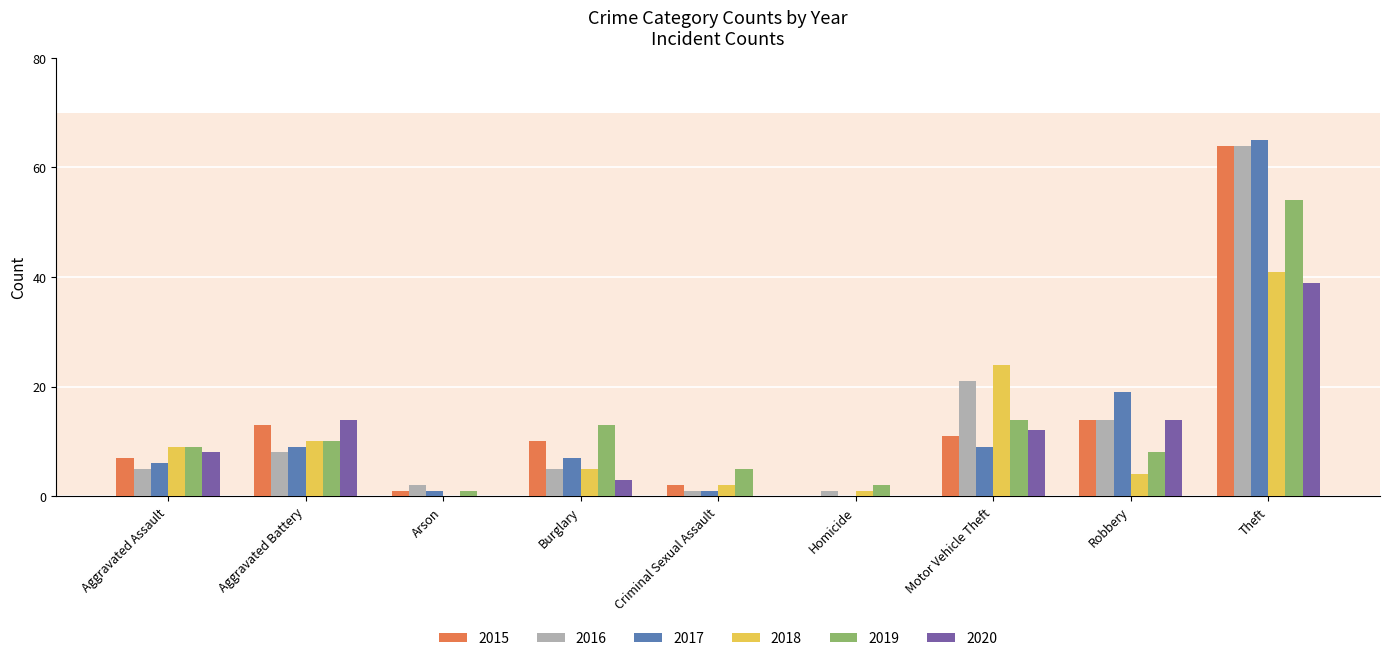

Is it true that 2019 equals 8 at Robbery?

True